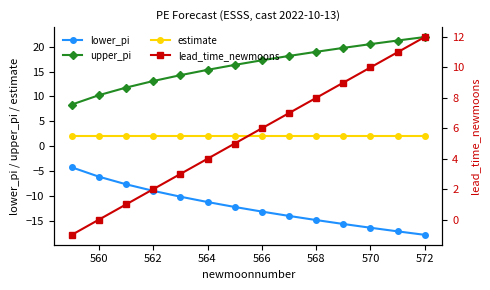

Is it true that upper_pi equals 10.2 at 560?

True